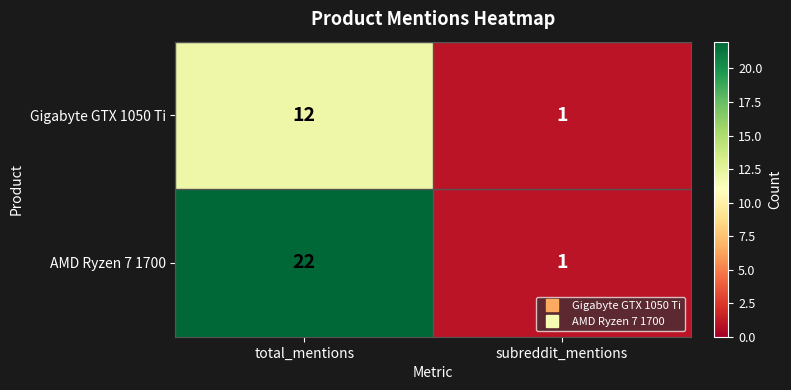

Reading left to right, what are all the values shown in this chart?

Gigabyte GTX 1050 Ti: 12	1
AMD Ryzen 7 1700: 22	1